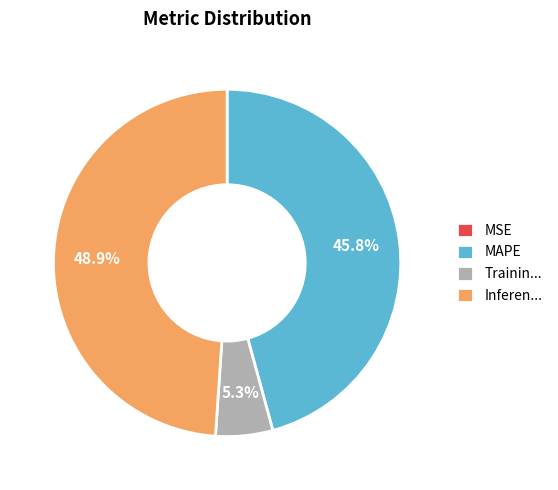

What percentage is NOT represented by MAPE?

54.2%